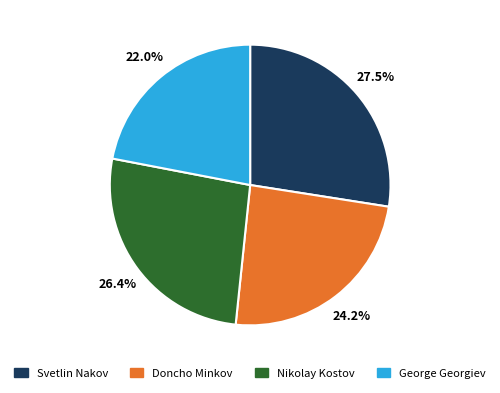

The Doncho Minkov slice represents 24% of the pie. True or false?

True